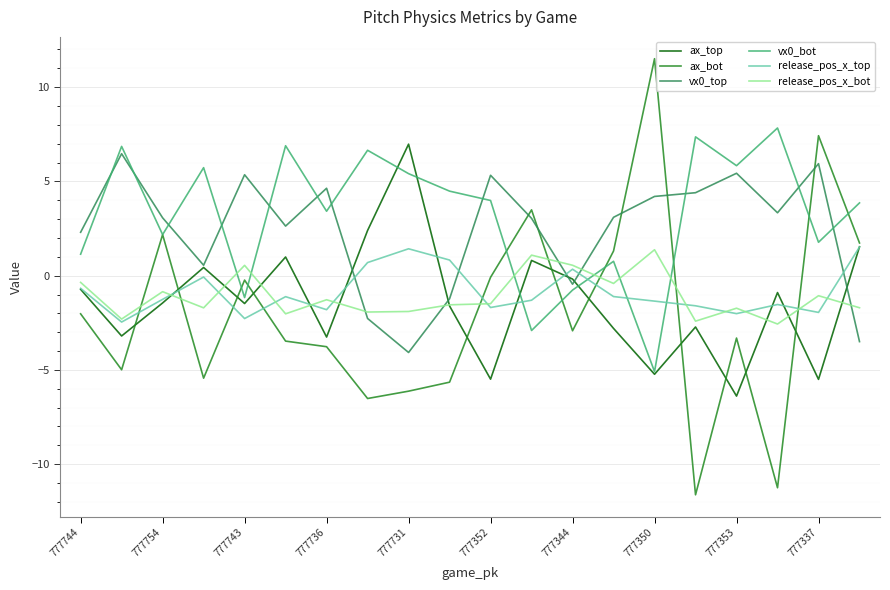

Which series ends up on top after the final intersection of release_pos_x_bot and ax_bot?

ax_bot